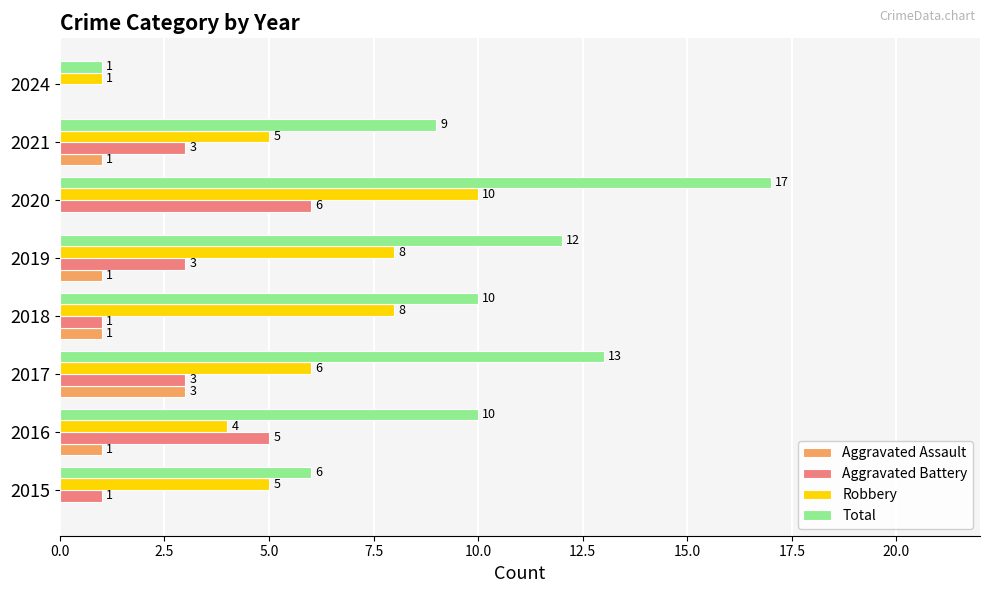

What is the maximum value for Aggravated Assault?

3